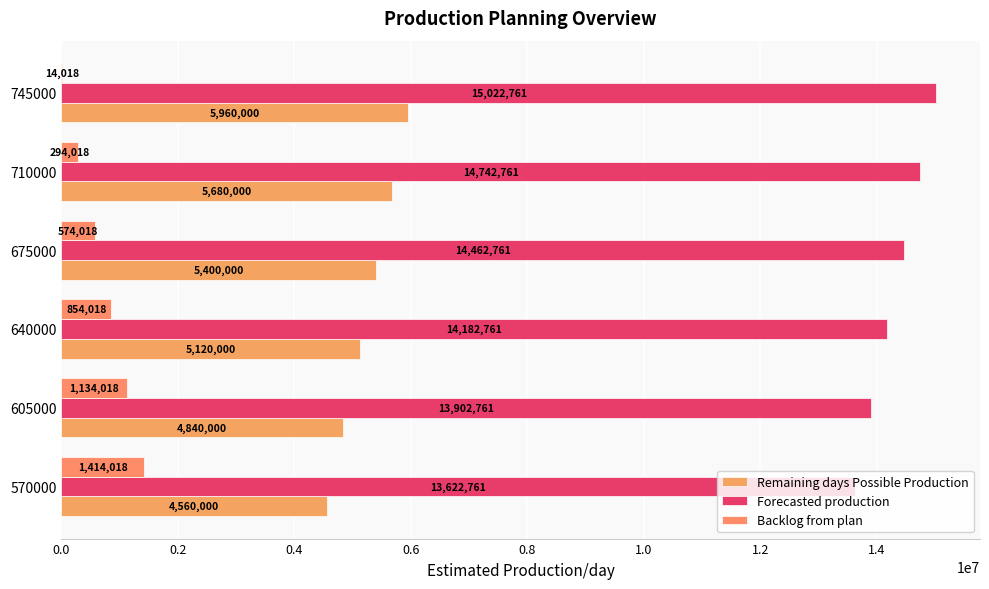

How many series are shown in this chart?

3